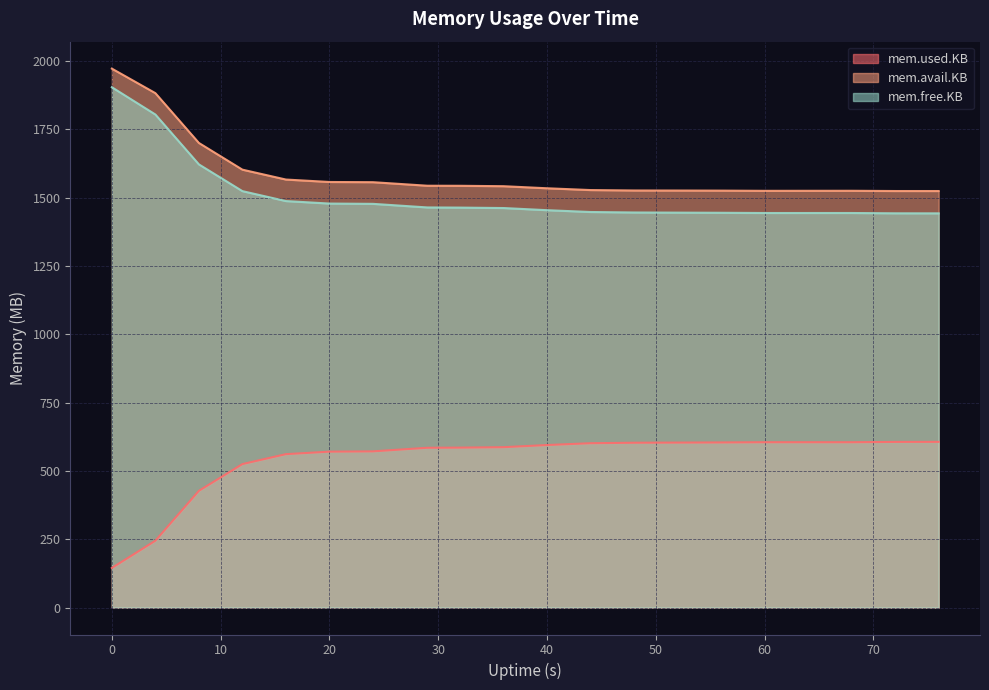

Reading left to right, what are all the values shown in this chart?

mem.used.KB: 0=144.8	4=244.5	8=427.0	12=524.9	16=561.2	20=570.4	24=571.4	29=584.6	32=585.1	36=586.7	40=594.6	44=601.3	48=603.0	52=603.5	56=604.1	60=604.9	64=604.9	68=604.9	72=606.0	76=606.2
mem.avail.KB: 0=1971.8	4=1882.1	8=1699.8	12=1602.1	16=1565.9	20=1557.0	24=1556.3	29=1543.3	32=1543.1	36=1541.6	40=1534.0	44=1527.5	48=1525.9	52=1525.7	56=1525.4	60=1524.7	64=1524.8	68=1524.9	72=1523.9	76=1523.9
mem.free.KB: 0=1903.6	4=1803.9	8=1621.4	12=1523.6	16=1487.2	20=1478.1	24=1477.0	29=1463.9	32=1463.3	36=1461.7	40=1453.8	44=1447.2	48=1445.4	52=1444.9	56=1444.4	60=1443.5	64=1443.5	68=1443.5	72=1442.4	76=1442.3